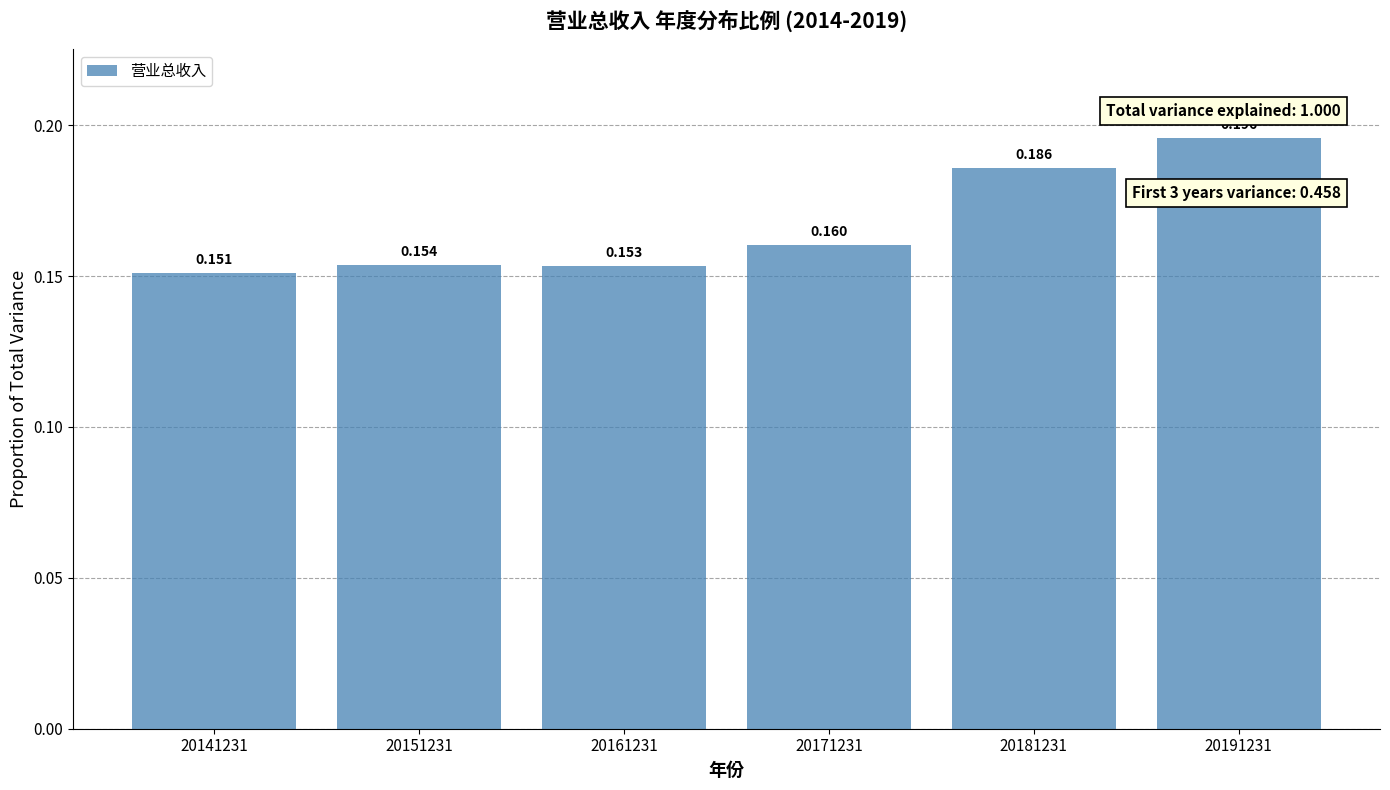

Reading right to left, list all the values displayed in this chart.

20191231=0.2	20181231=0.2	20171231=0.2	20161231=0.2	20151231=0.2	20141231=0.2